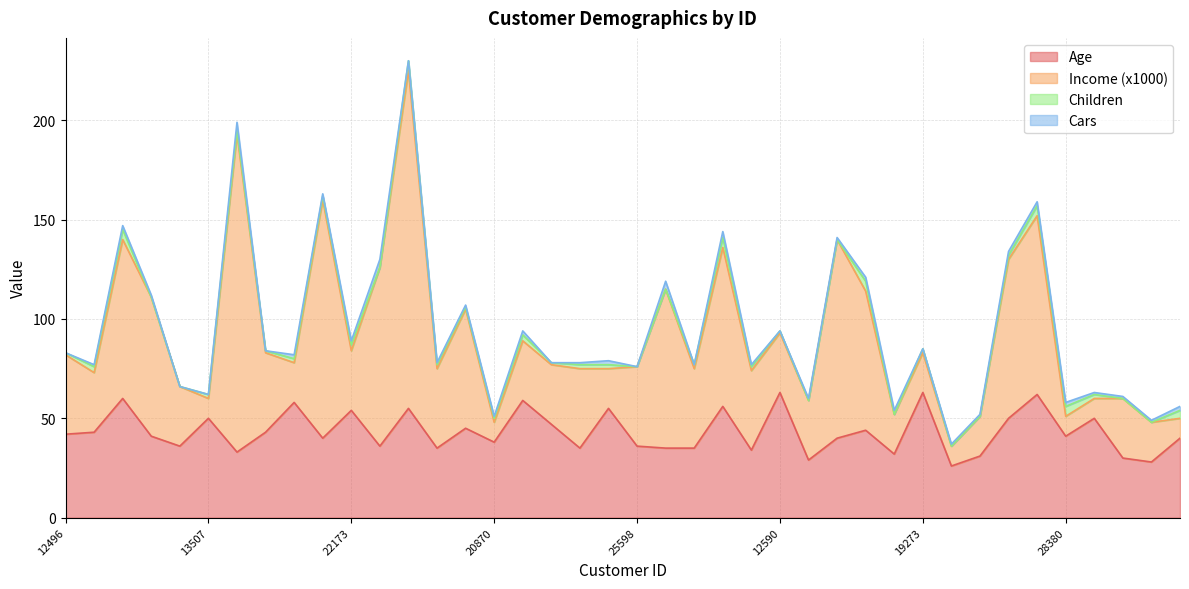

True or false: Children has more than 2 interior local peaks.

True